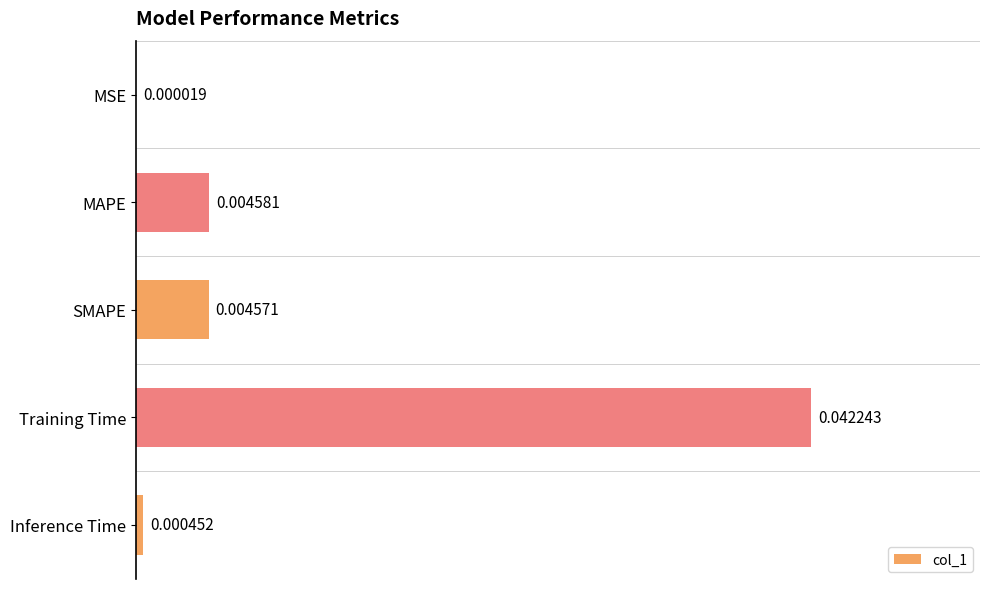

At which label is the value closest to 0?

MSE